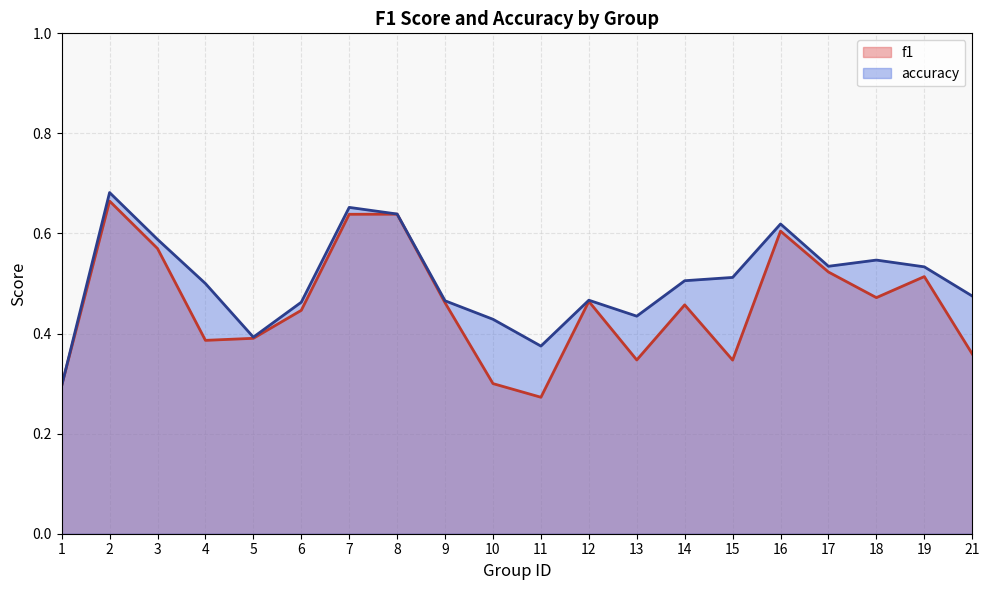

Rank the series by their maximum value, from lowest to highest.

f1, accuracy